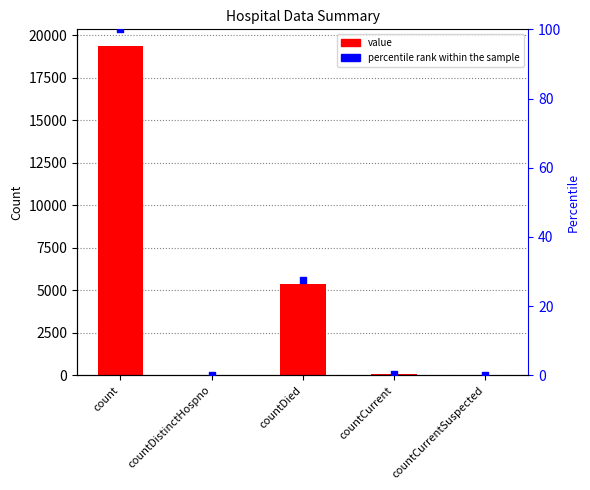

Which series reaches the minimum Y coordinate?

value